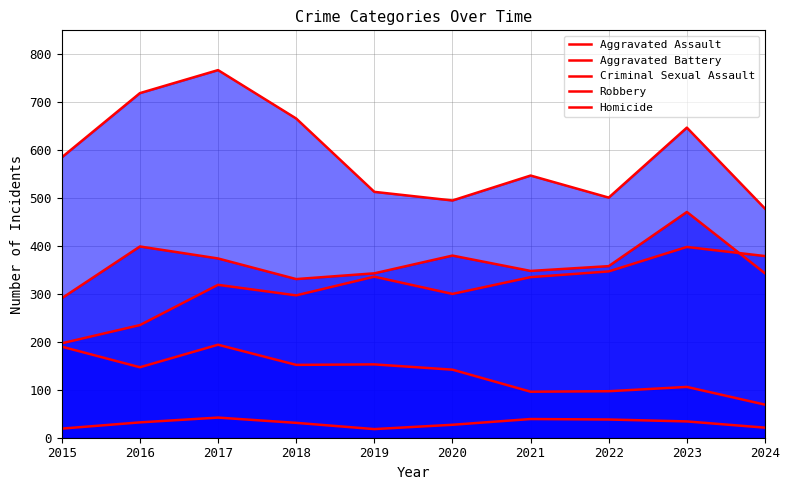

What is the value of the Criminal Sexual Assault point at the 8th from the left?

97